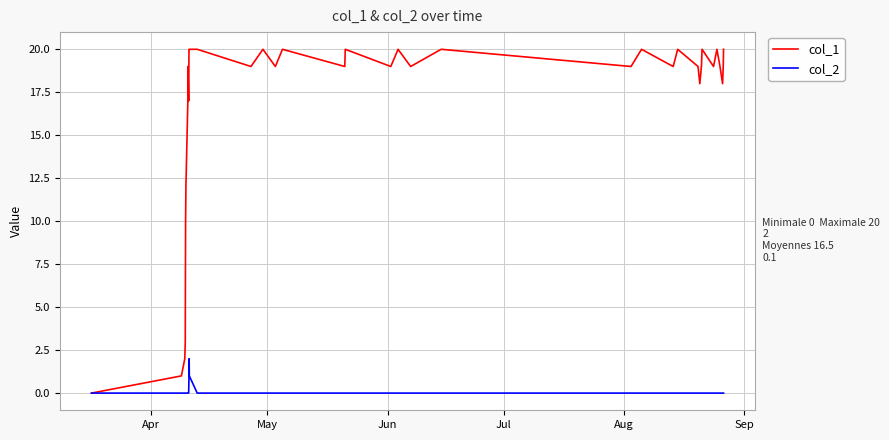

Rank the series by their maximum value, from highest to lowest.

col_1, col_2